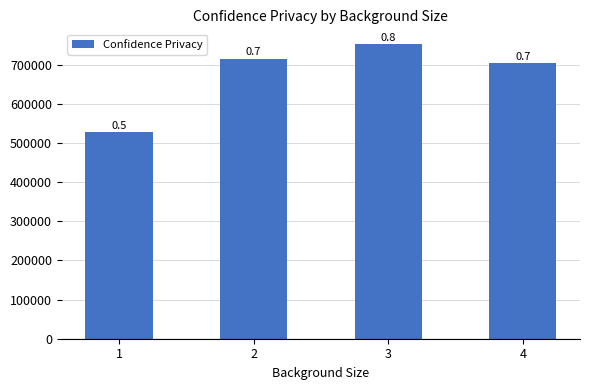

How many bars are there in total?

4